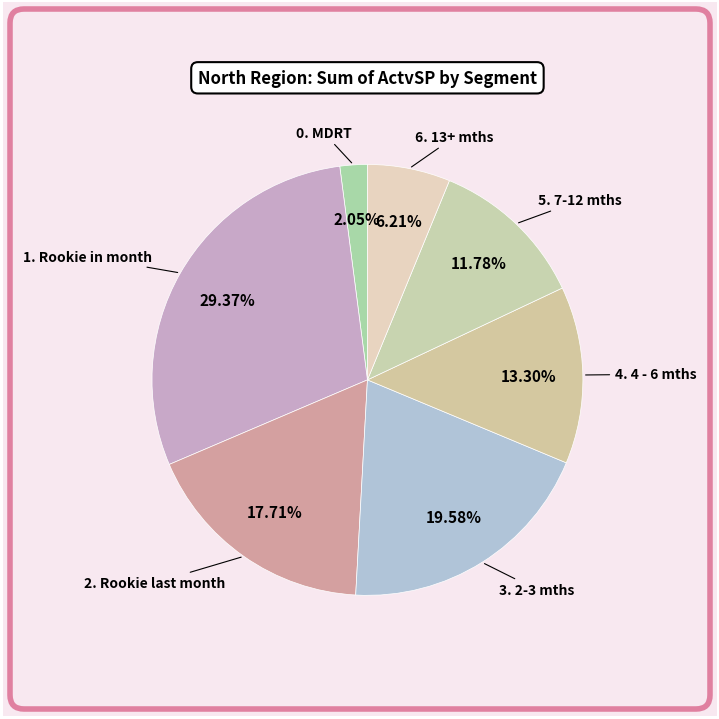

Count the number of slices in the pie.

7